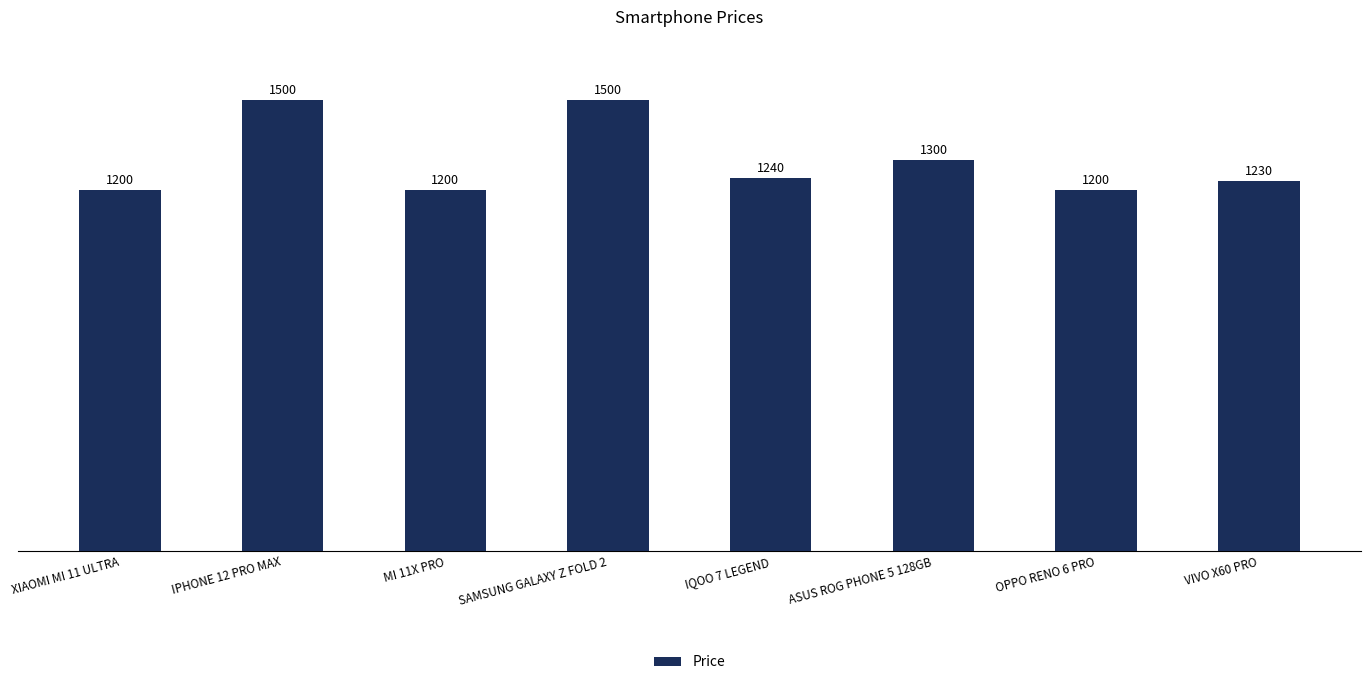

What is the difference between the maximum and minimum values?

300